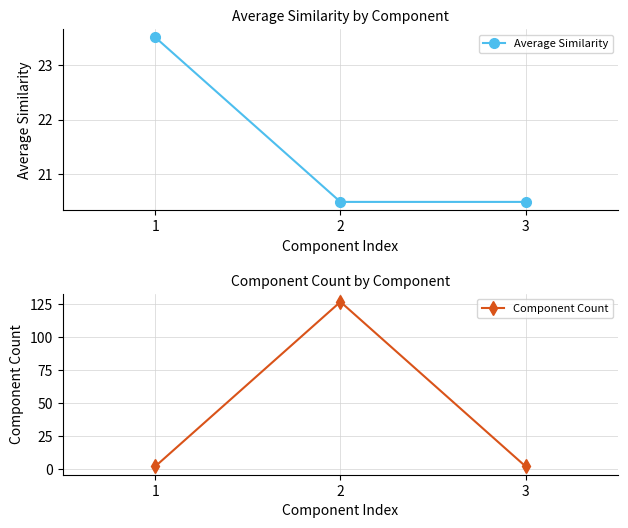

Which has a higher value, 1 or 3?

1